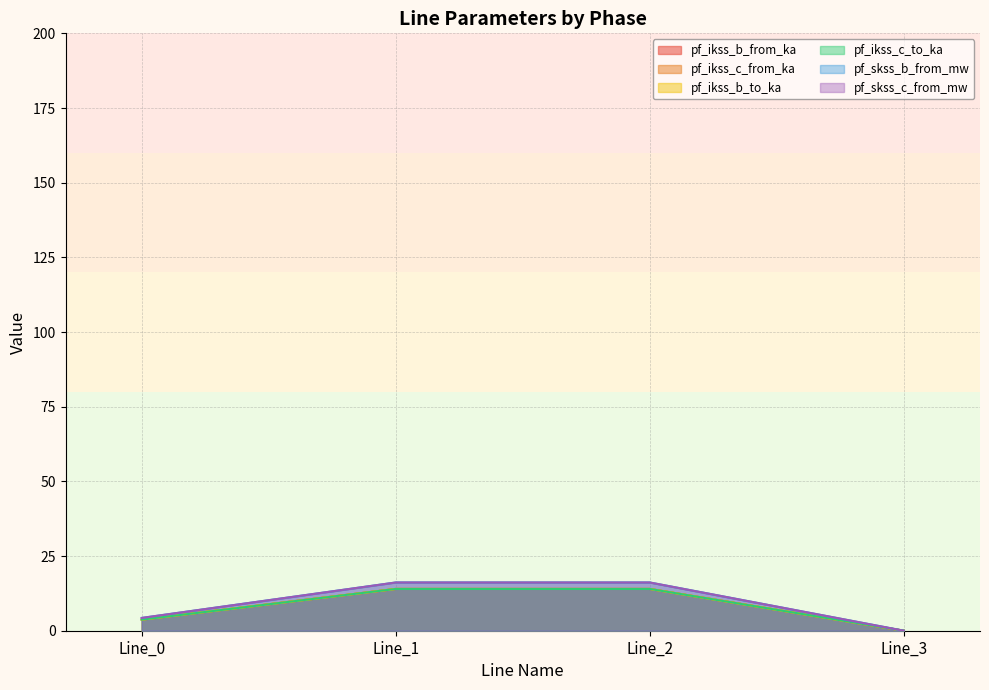

How many categories are shown in the chart?

4